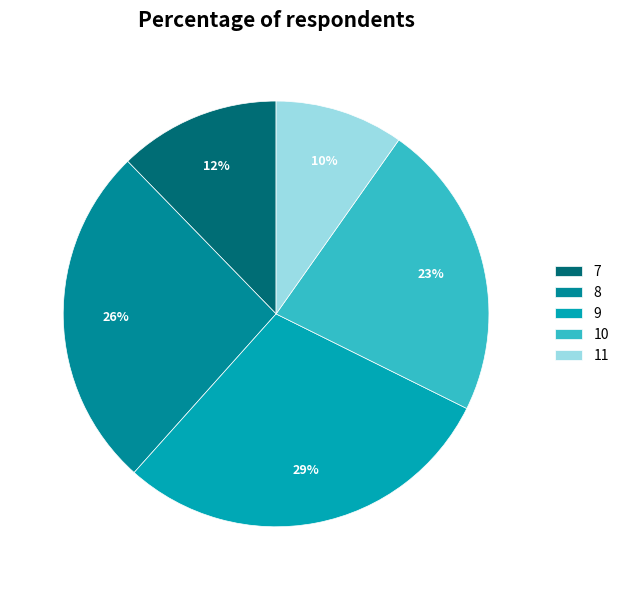

True or false: 11 accounts for 10% of the total.

True